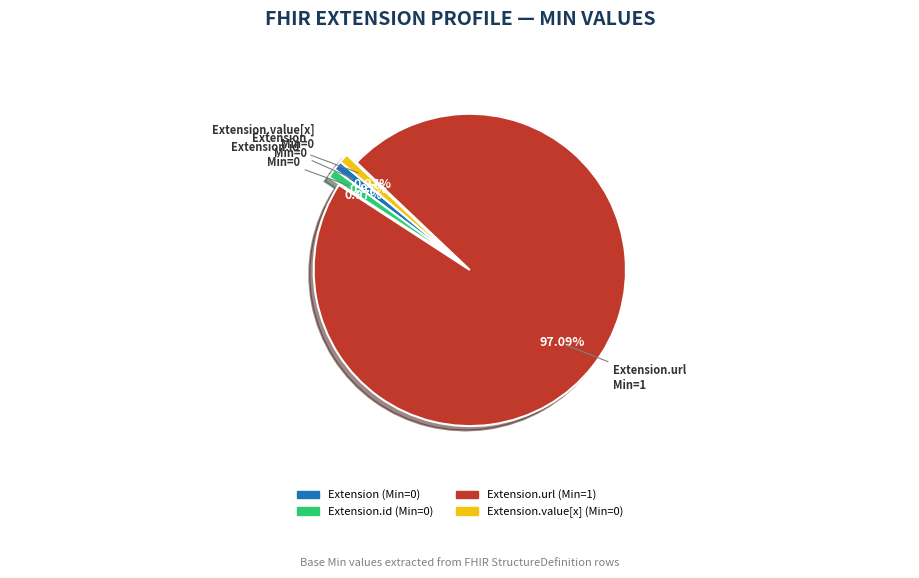

Does any single category account for the majority?

Yes